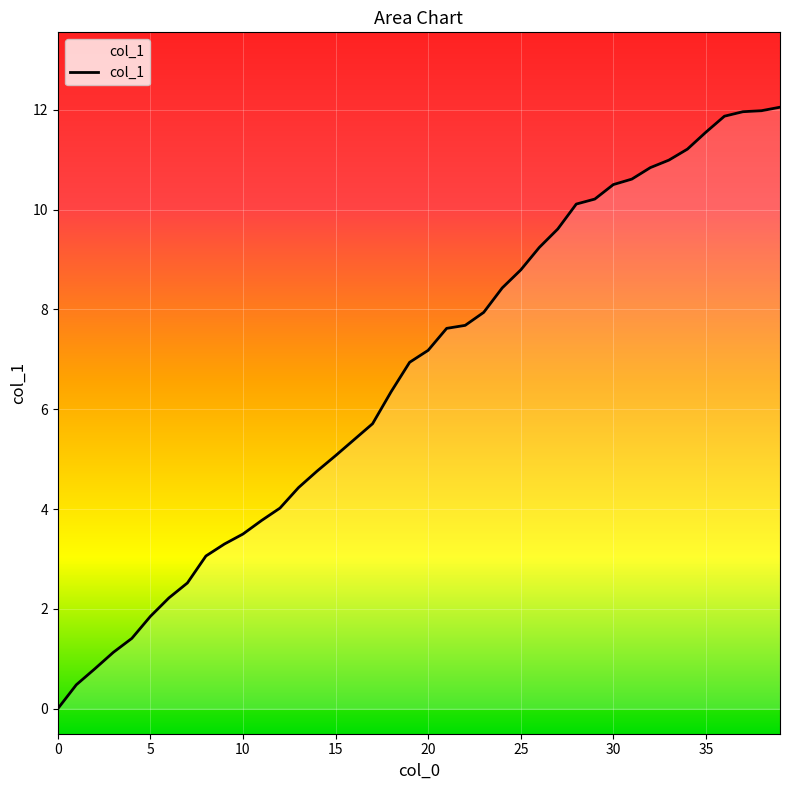

What is the maximum value shown in the chart?

12.1